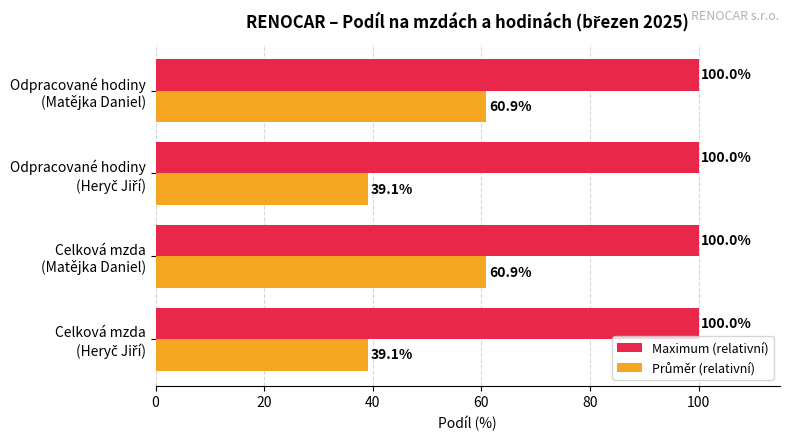

What is the maximum value shown in the chart?

100.0